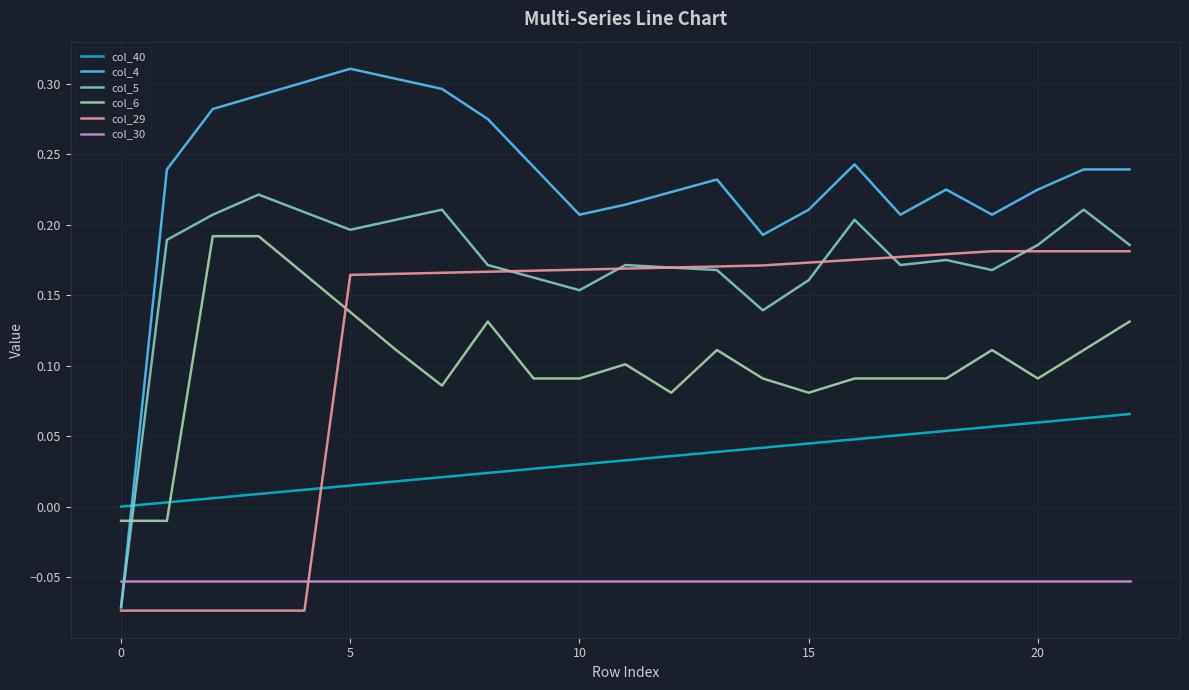

Which series has the widest spread of values?

col_4